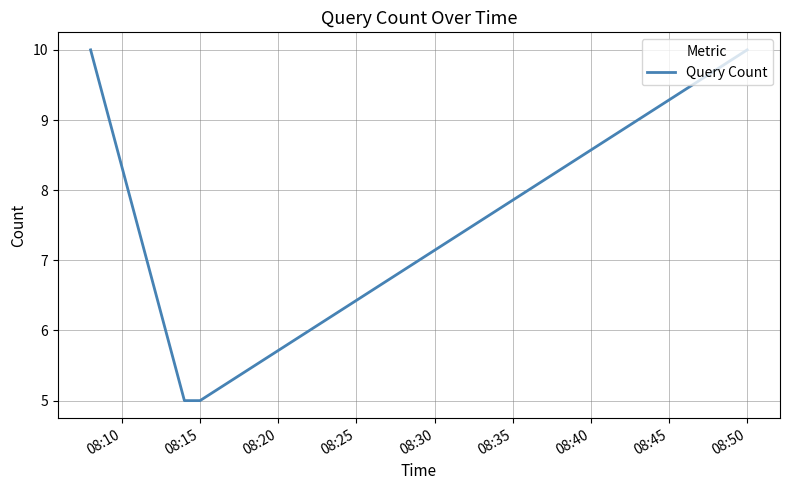

What is the difference between the maximum and second lowest values?

5